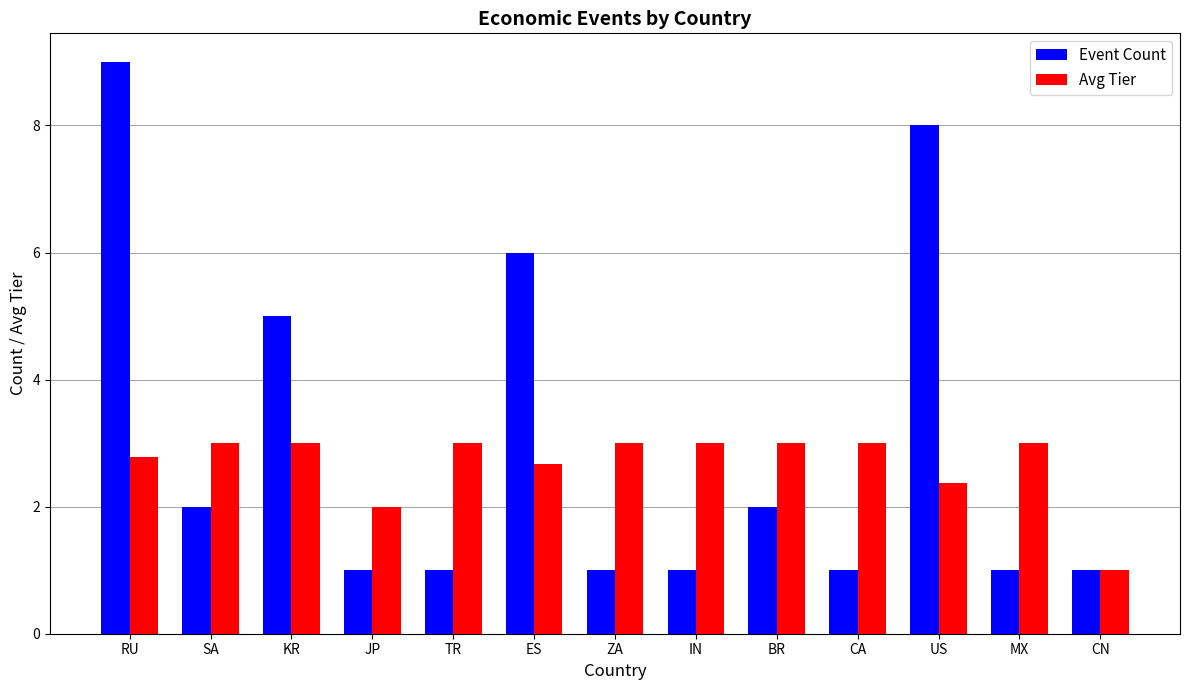

What is the total value across all series at SA?

5.0